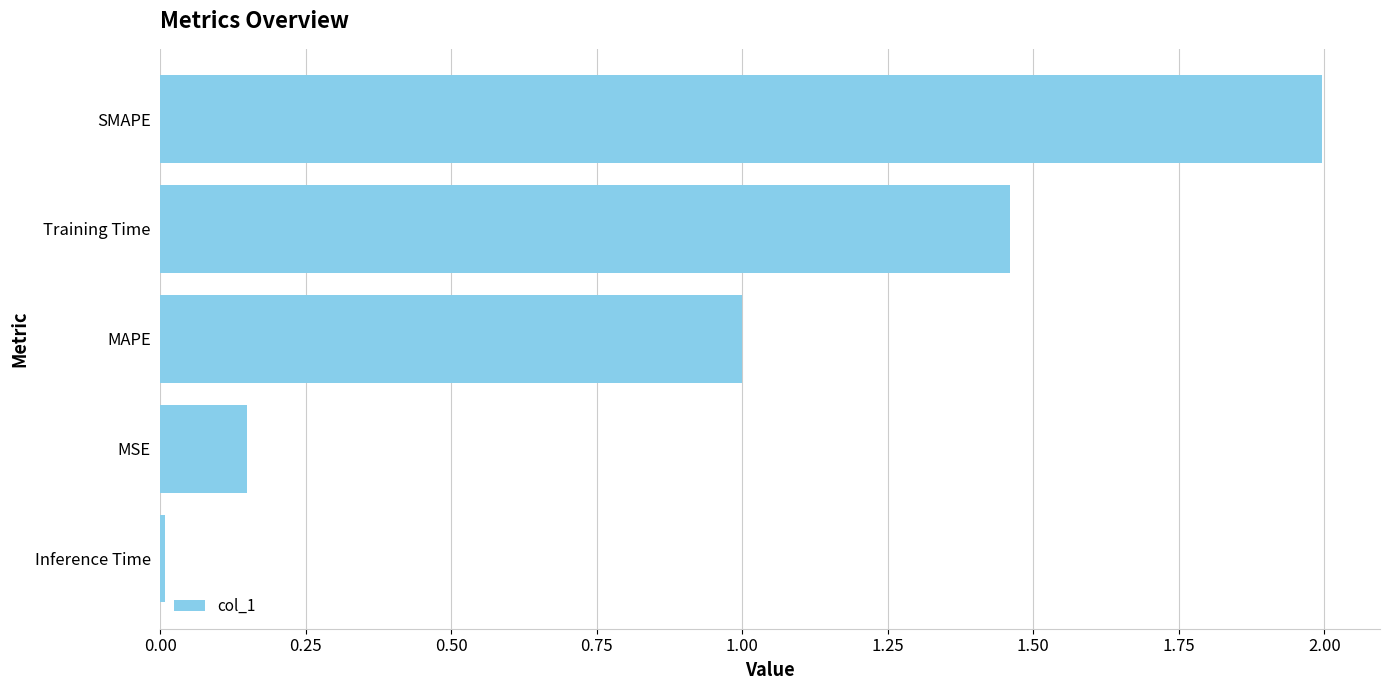

Where is the data nearest to the value 1?

MAPE